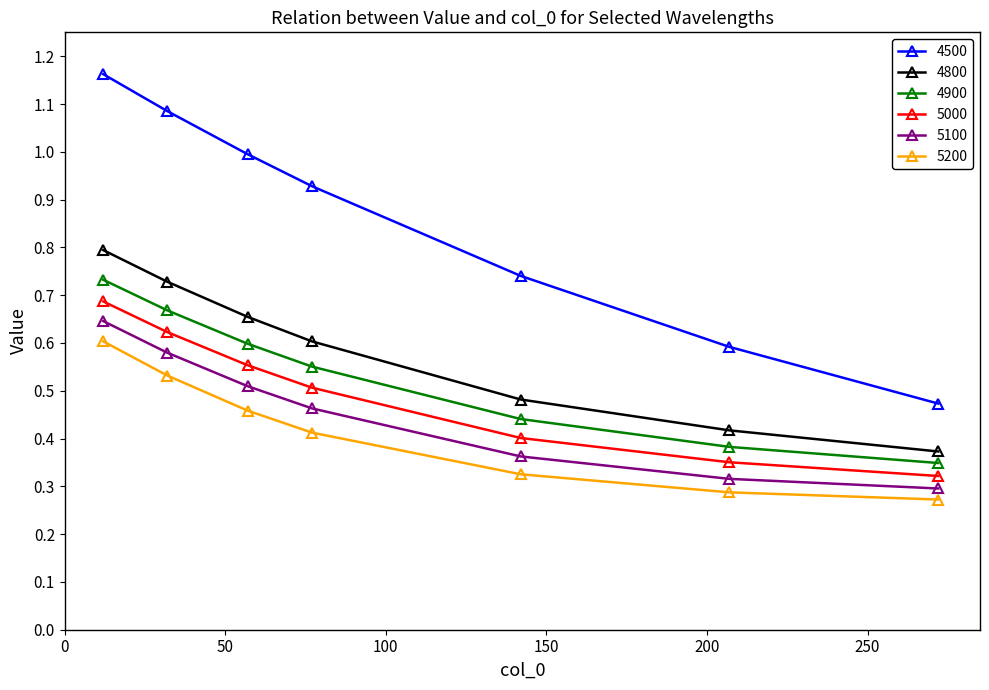

True or false: 4500 and 5100 cross at least once.

False